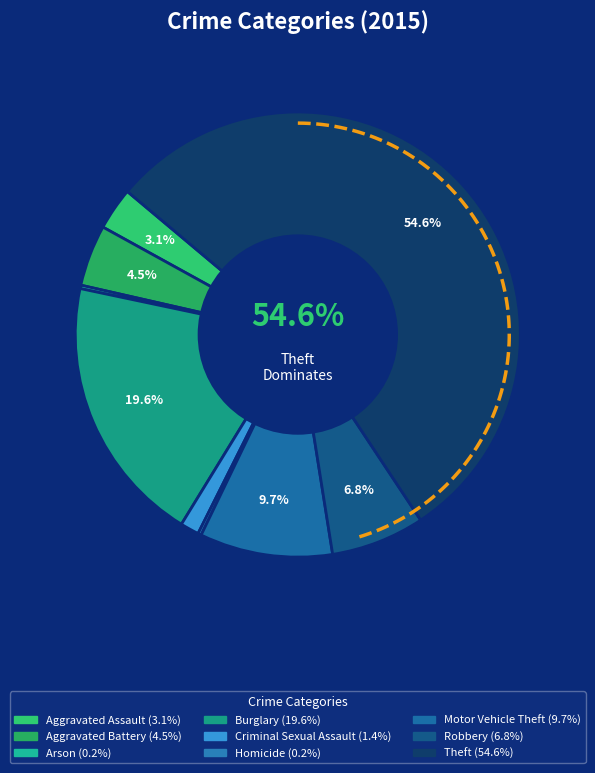

Between Homicide and Robbery, which is larger?

Robbery